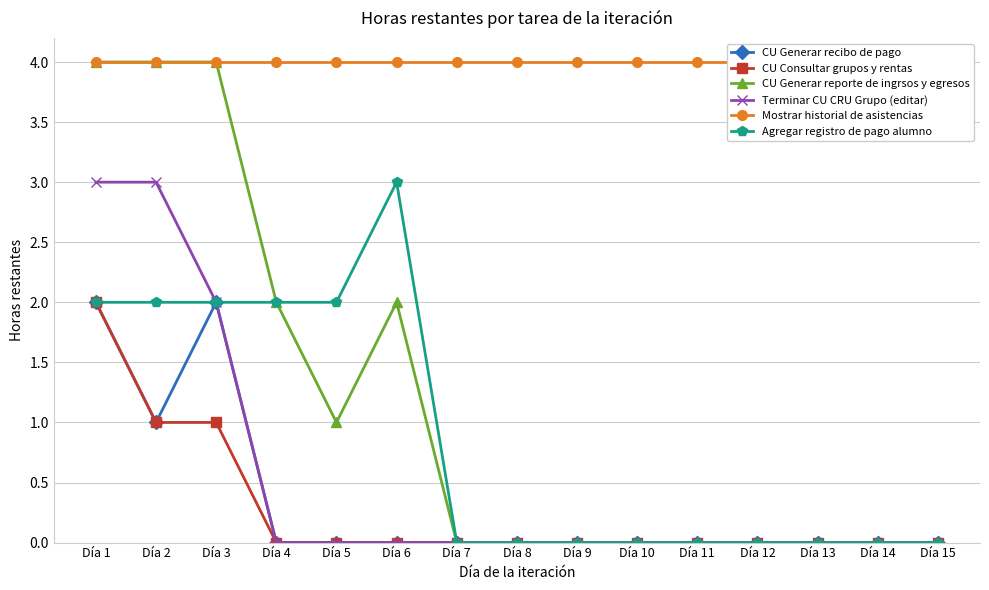

List the labels in order of CU Generar recibo de pago value, smallest first.

Día 4, Día 5, Día 6, Día 7, Día 8, Día 9, Día 10, Día 11, Día 12, Día 13, Día 14, Día 15, Día 2, Día 1, Día 3